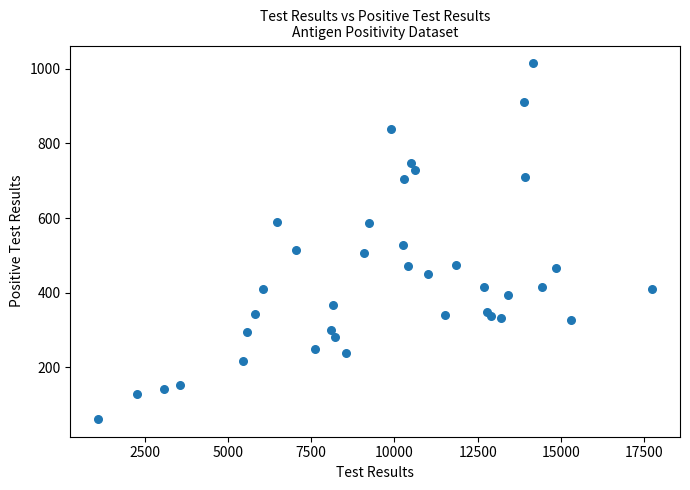

What is the range of X values (max minus min)?

16634